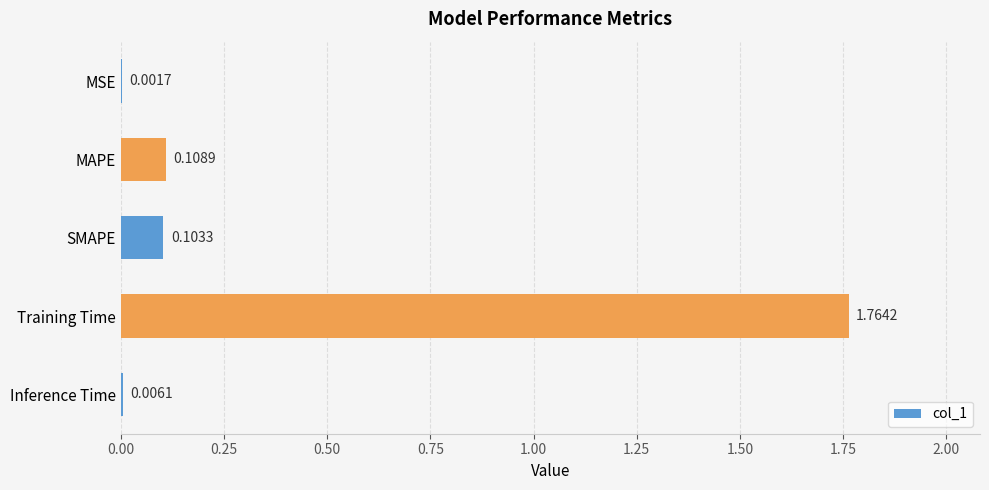

Between Inference Time and SMAPE, which is larger?

SMAPE